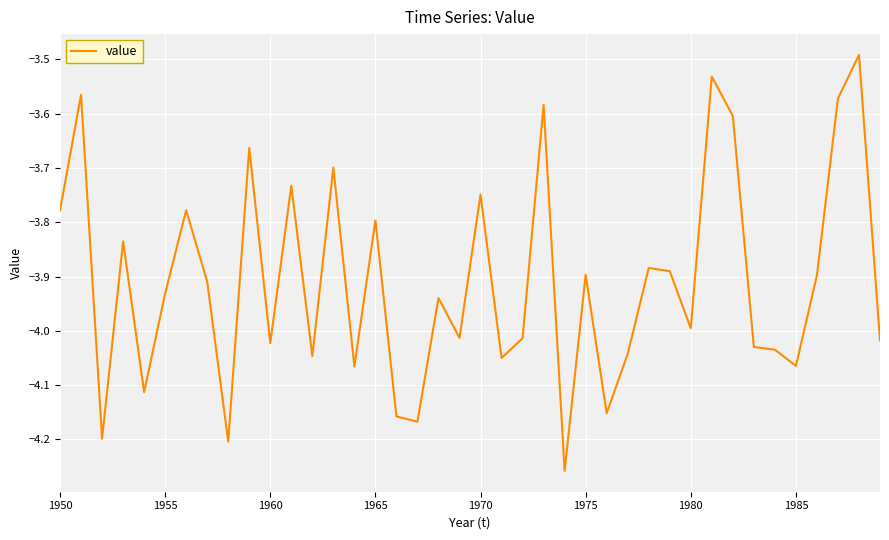

The chart shows a value of -3.9 at 1975. True or false?

True